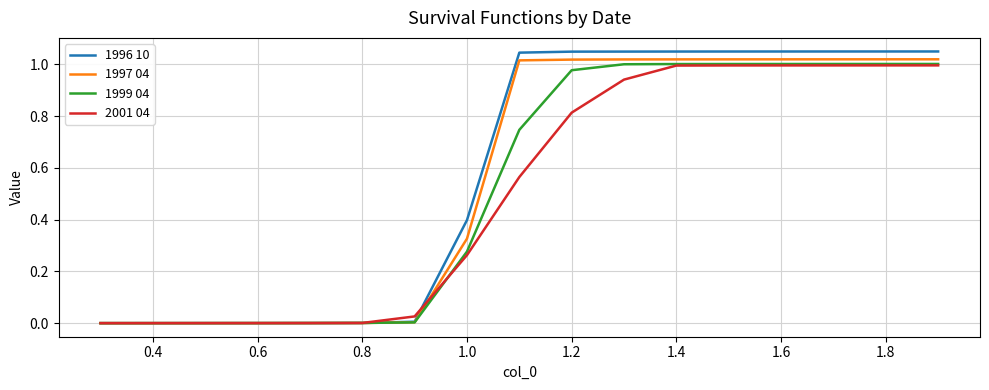

Which series has the widest spread of values?

1996 10